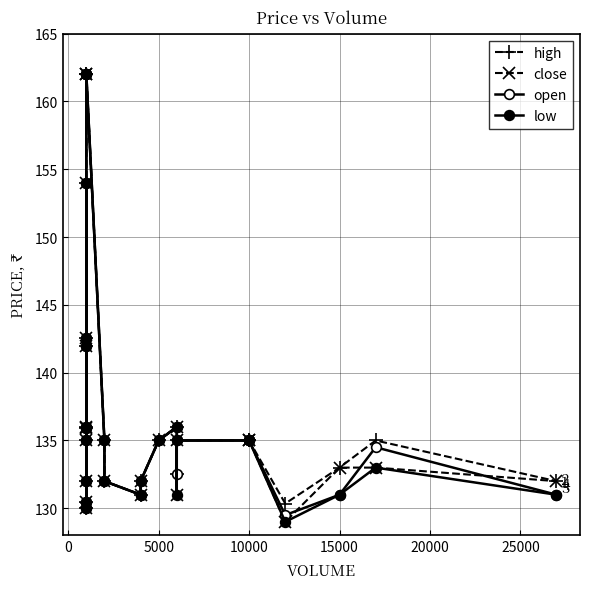

At how many categories does at least one series exceed 141?

5